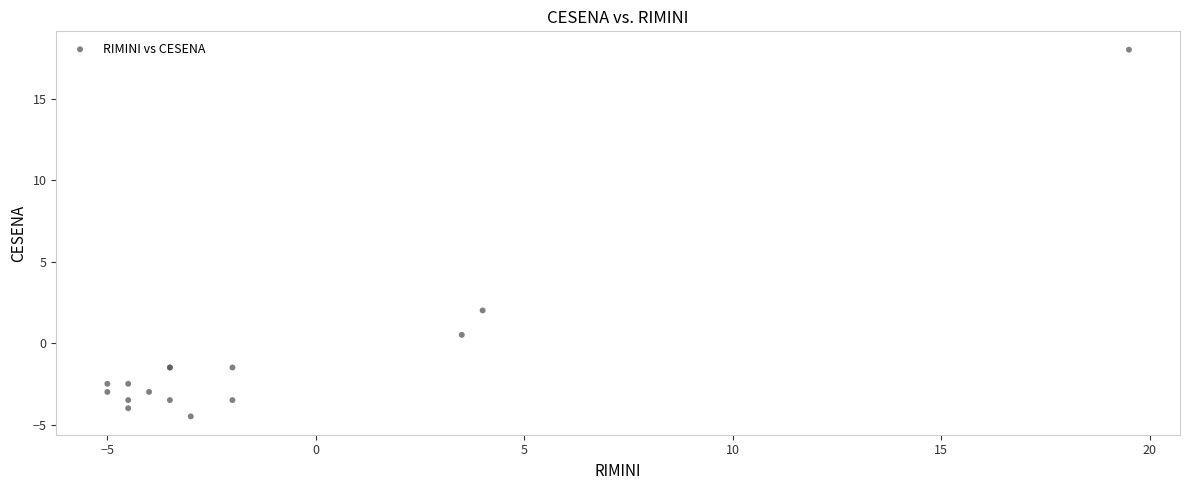

What Y value in the scatter plot is closest to 6?

2.0